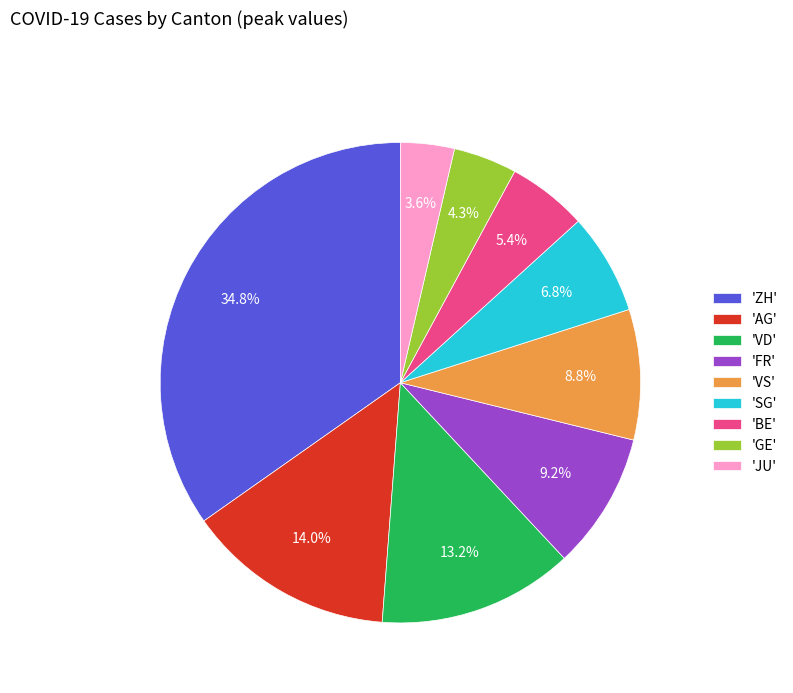

Approximately how many times larger is the value at 'ZH' compared to 'FR'?

3.8